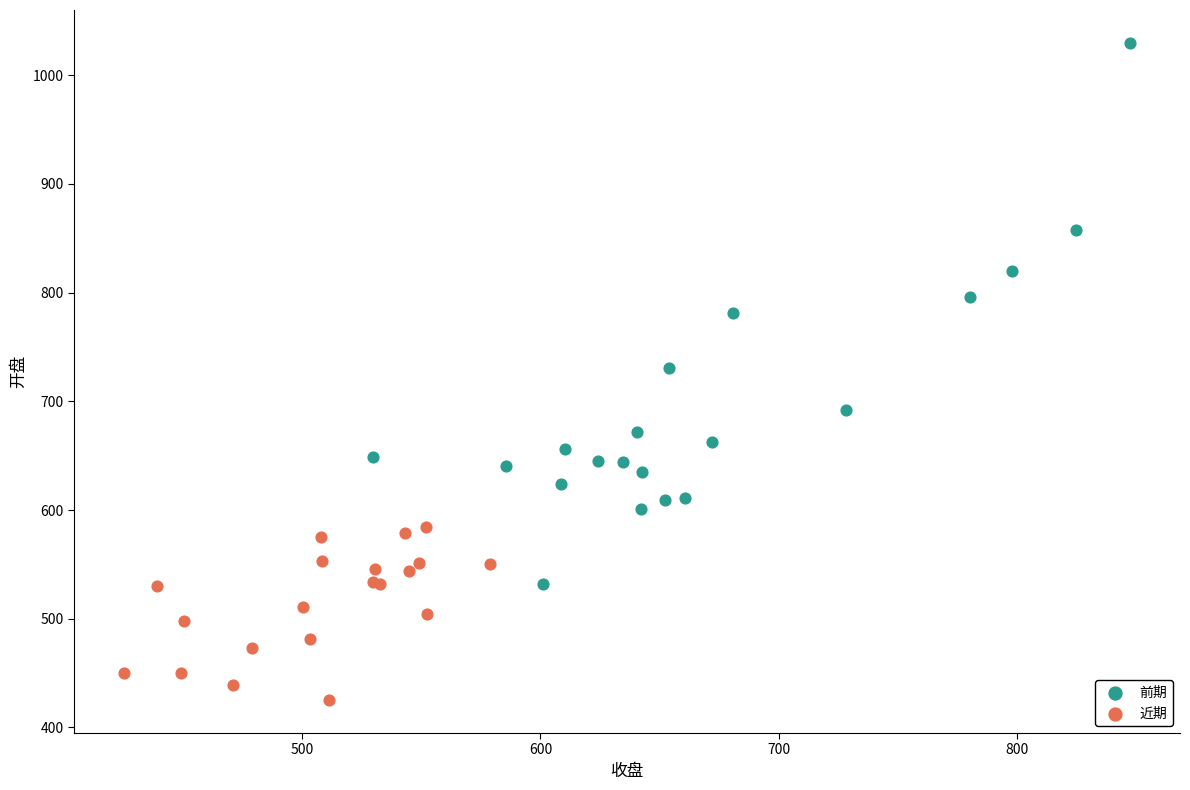

Which series contains the highest Y value?

前期